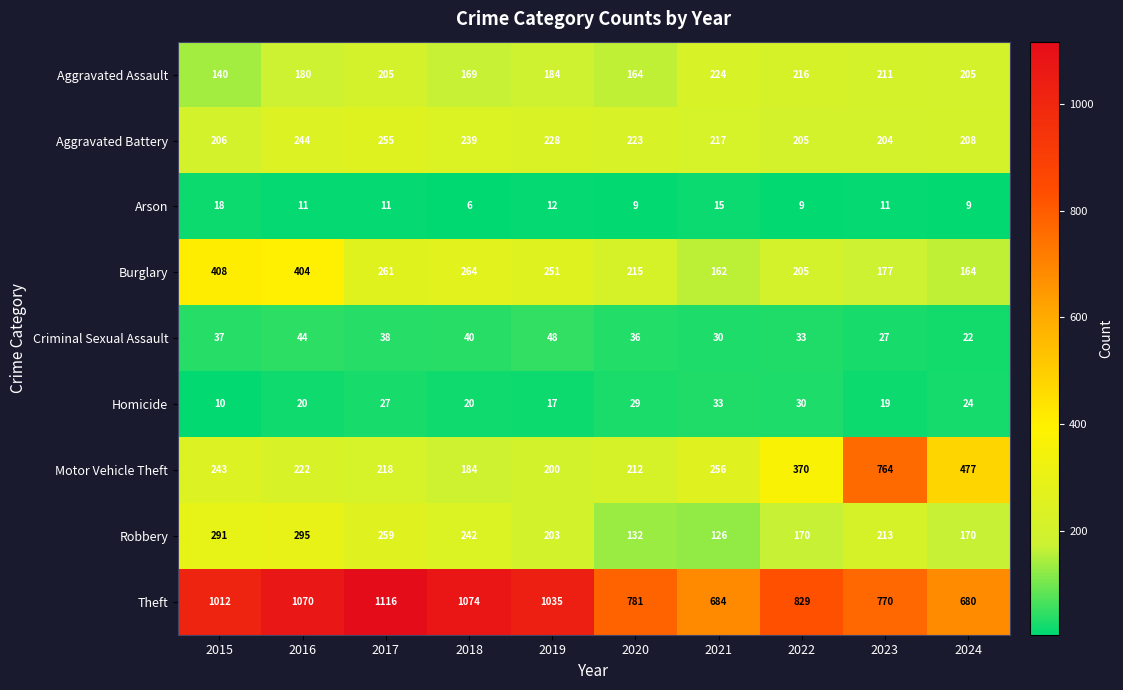

Rank the series by their maximum value, from highest to lowest.

Theft, Motor Vehicle Theft, Burglary, Robbery, Aggravated Battery, Aggravated Assault, Criminal Sexual Assault, Homicide, Arson